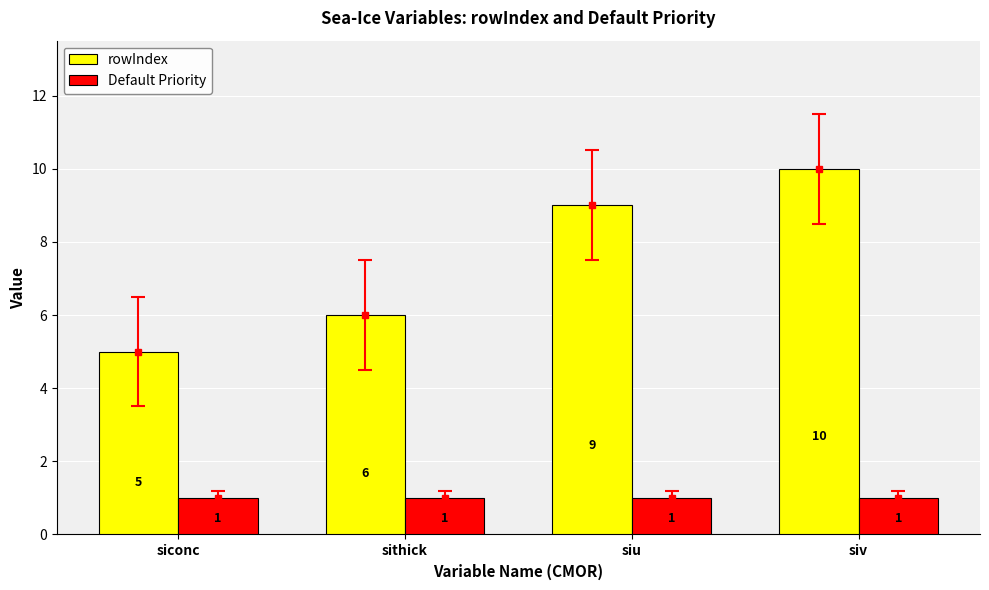

At which label does rowIndex reach its peak?

siv